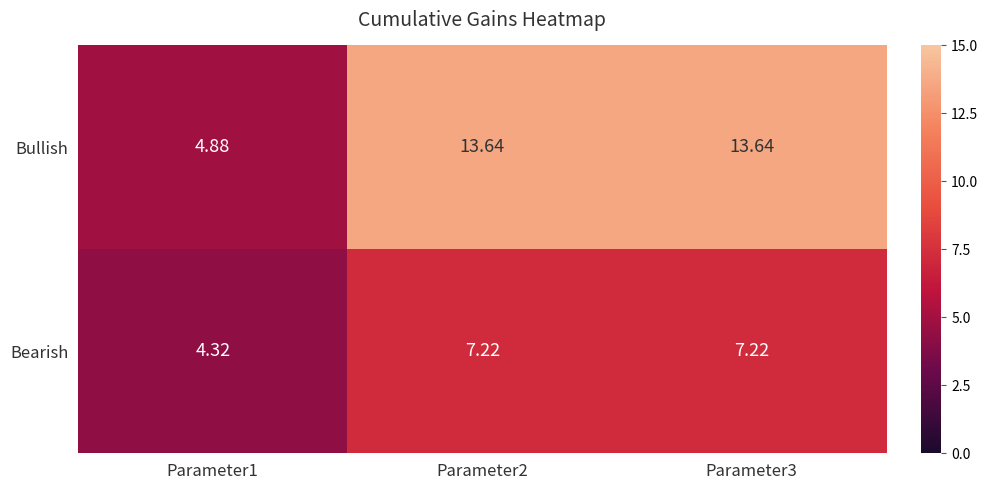

Is the value of Bullish at Parameter2 greater than the value of Bearish at Parameter2?

Yes